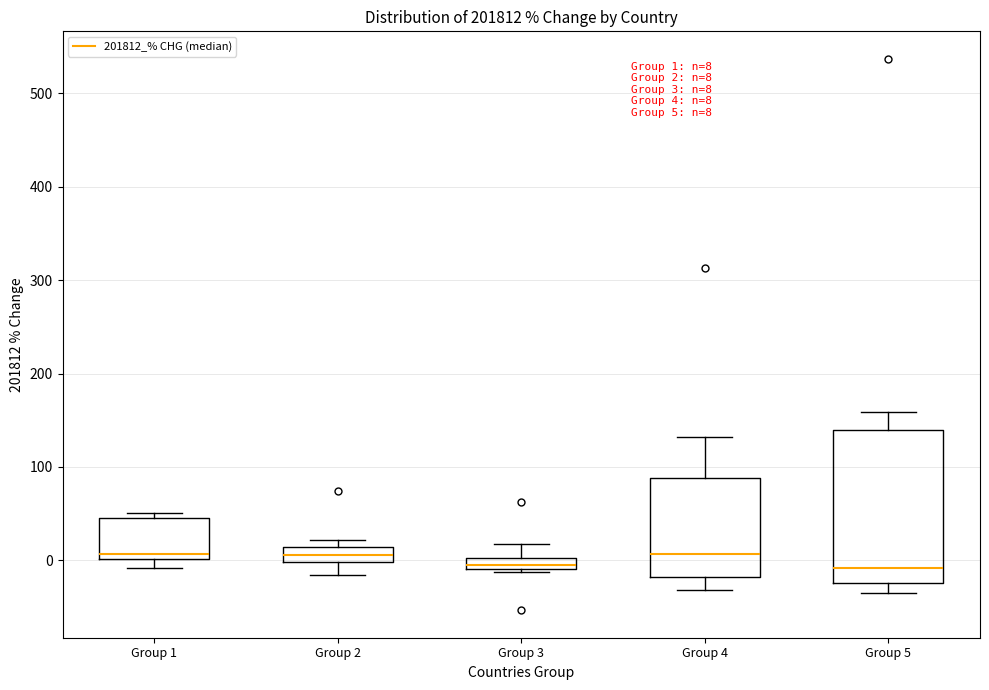

Comparing the boxes themselves (not the whiskers), which one is the tallest?

Group 5